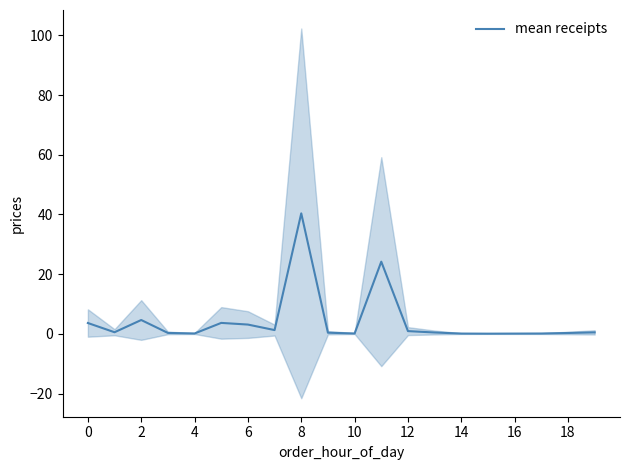

The mean receipts series shows 0.1 at 4. True or false?

True